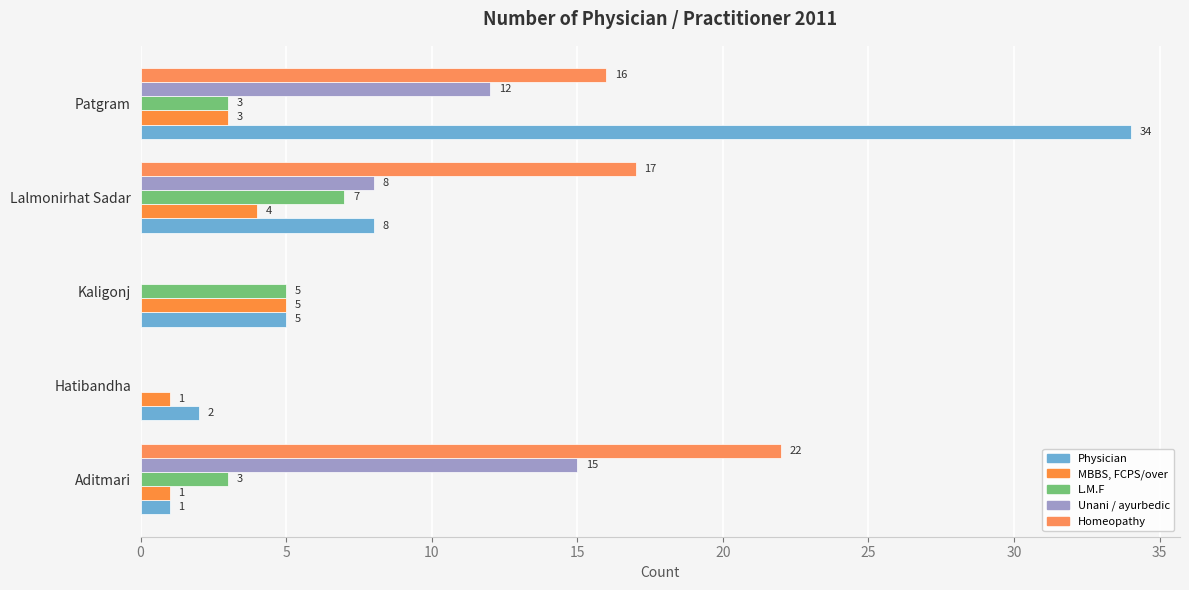

What is the maximum value shown in the chart?

34